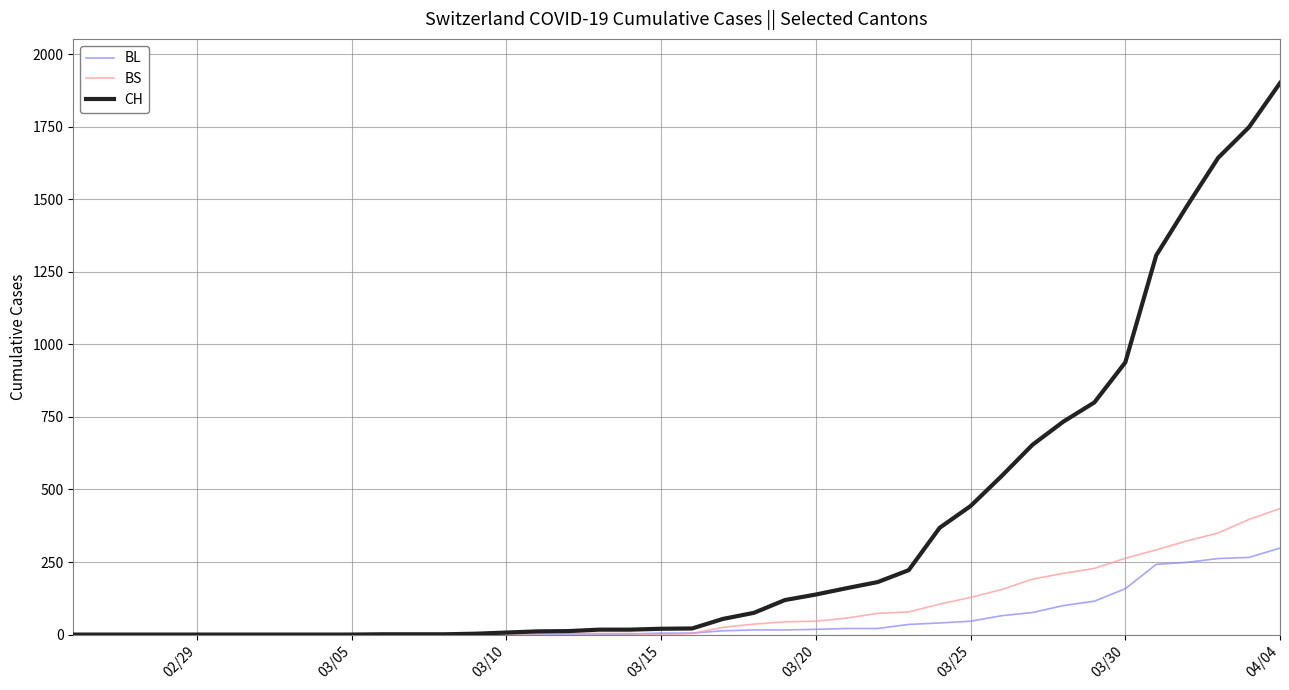

What is the sum of all CH values?

13621